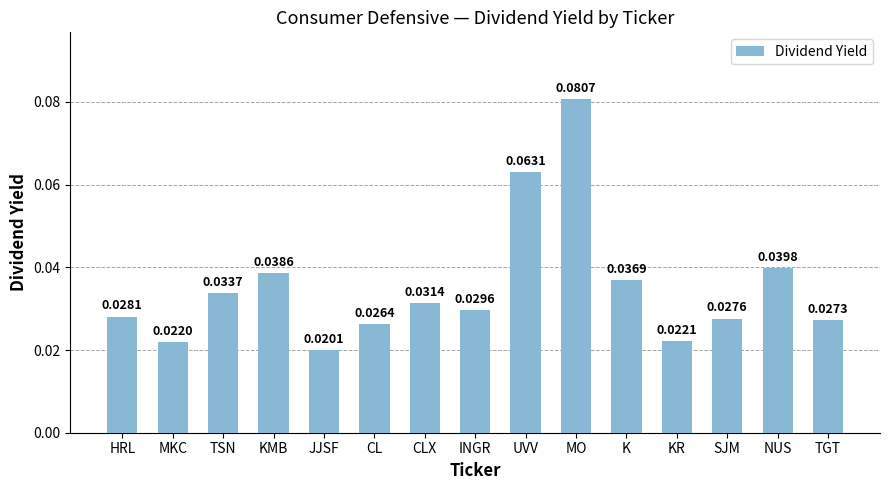

What is the label of the 7th bar from the left?

CLX